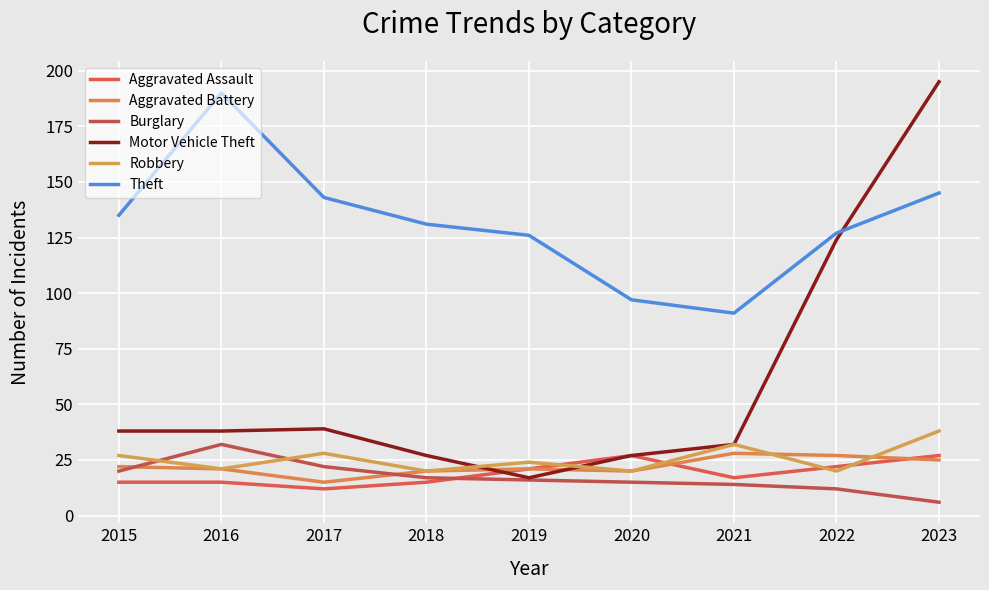

What is the sum of the Aggravated Battery values at 2019 and 2018?

41